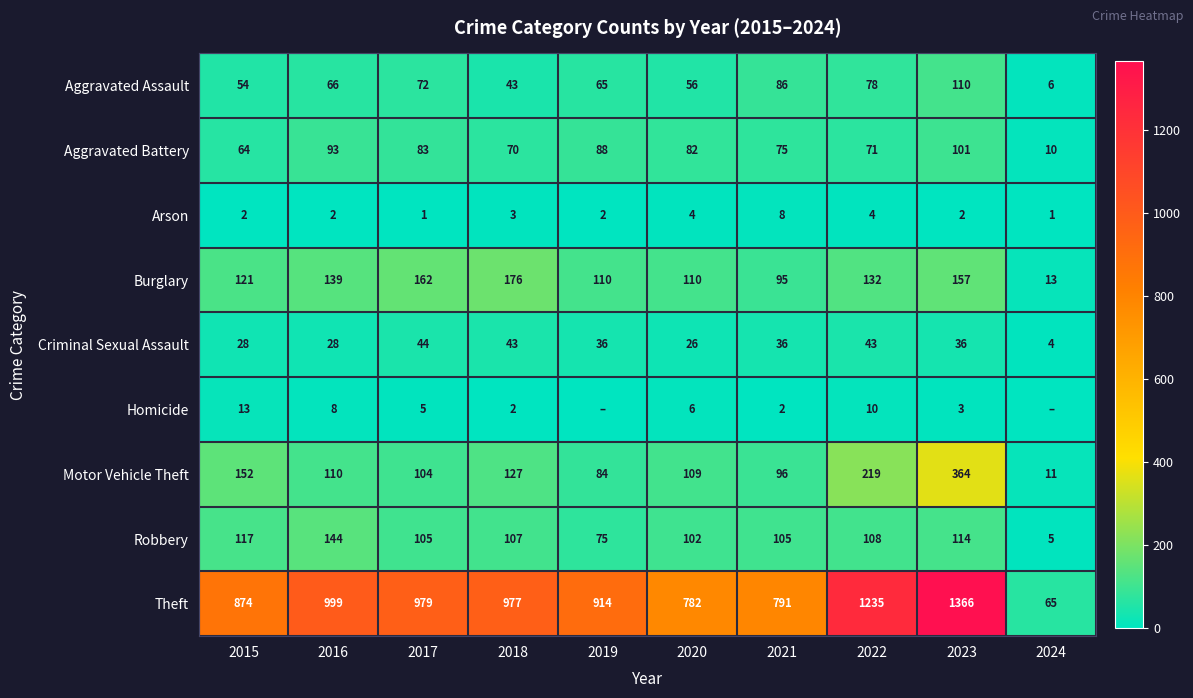

Is the value of Robbery at 2016 greater than the value of Criminal Sexual Assault at 2024?

Yes